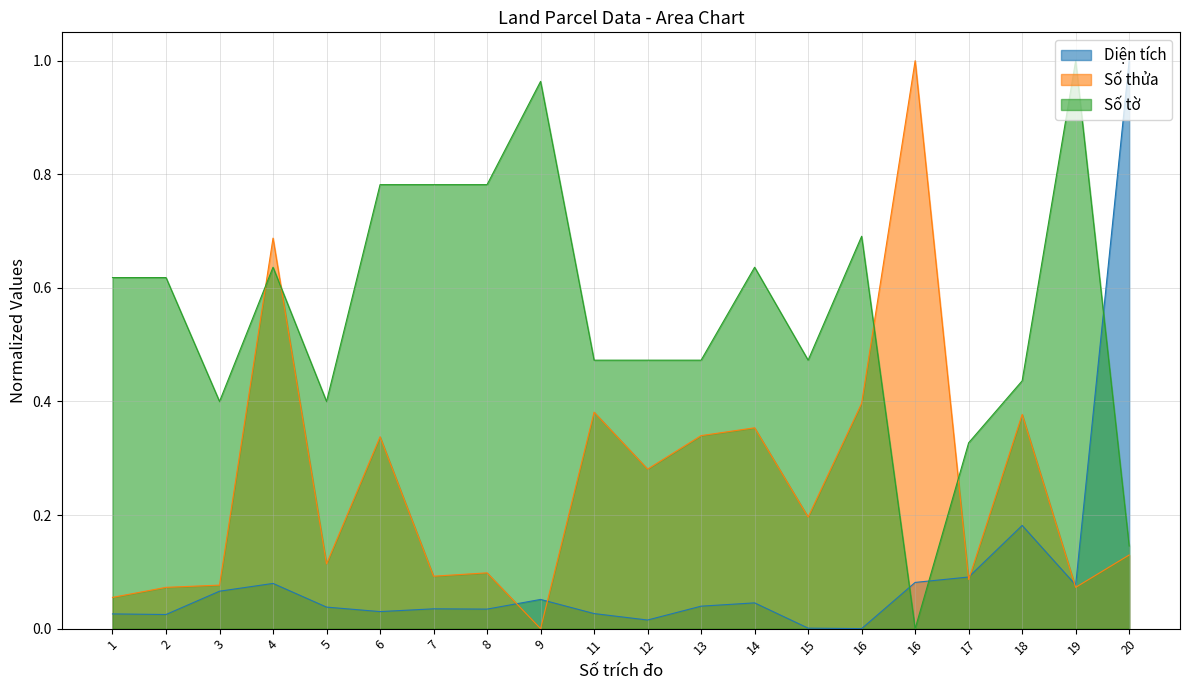

Between which two adjacent categories do Số tờ and Số thửa first intersect?

3 and 4